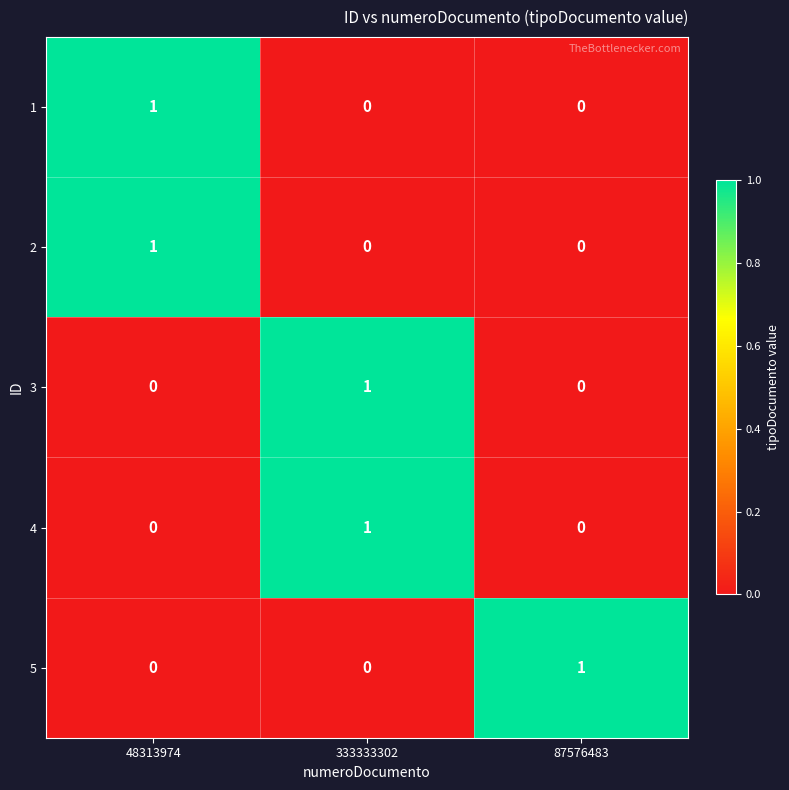

Count the 3 values in the range 0 to 1.

3